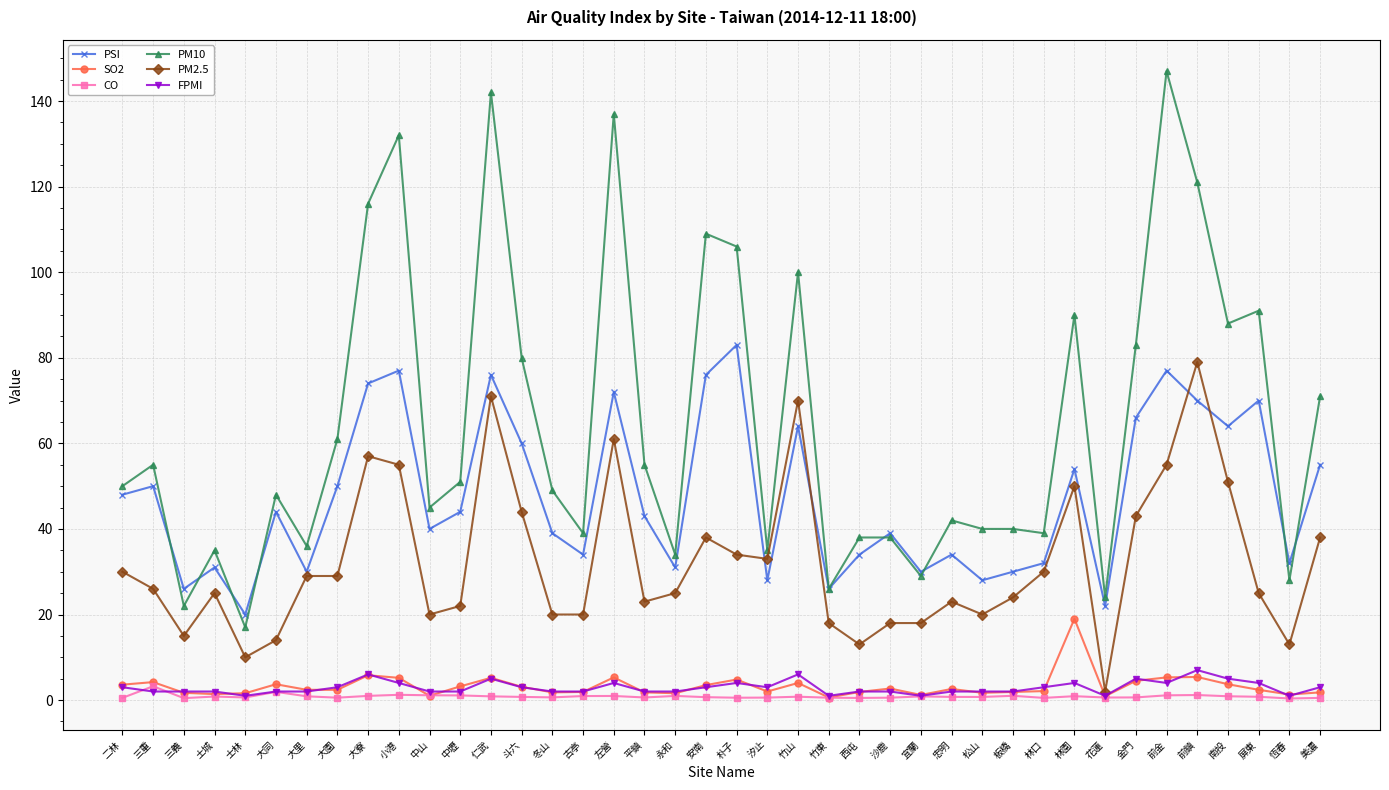

At which category does PSI reach its first local valley?

三義